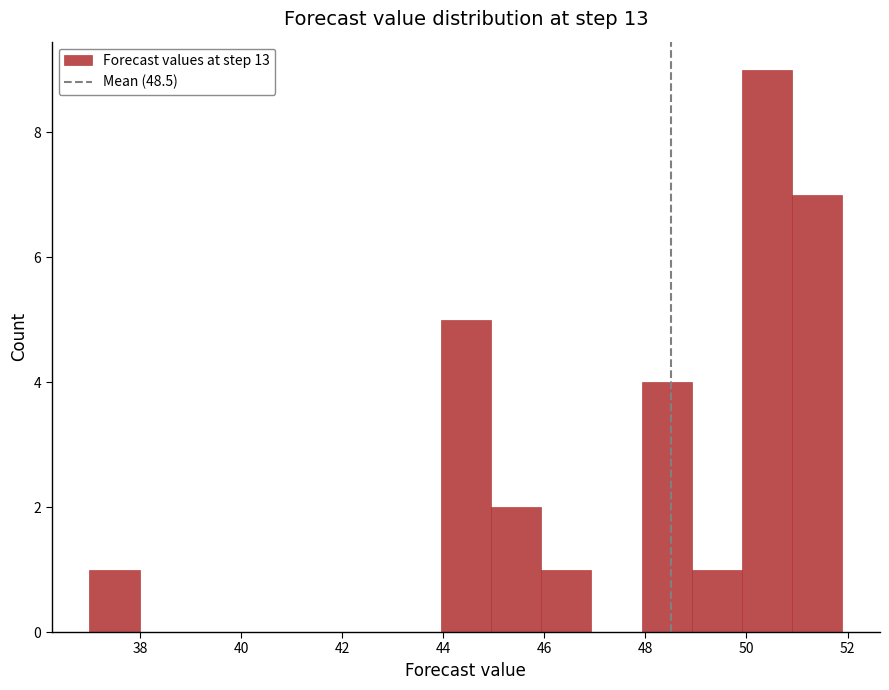

Reading left to right, list every bar in this chart as the range it spans on the x-axis followed by its height. Neither the bar edges nor the heights are printed on the chart, so give them approximately, as read against the axes.

37.0 to 38.0: 1
38.0 to 39.0: 0
39.0 to 40.0: 0
40.0 to 41.0: 0
41.0 to 42.0: 0
42.0 to 43.0: 0
43.0 to 44.0: 0
44.0 to 45.0: 5
45.0 to 46.0: 2
46.0 to 47.0: 1
47.0 to 48.0: 0
48.0 to 49.0: 4
49.0 to 50.0: 1
50.0 to 51.0: 9
51.0 to 51.8: 7